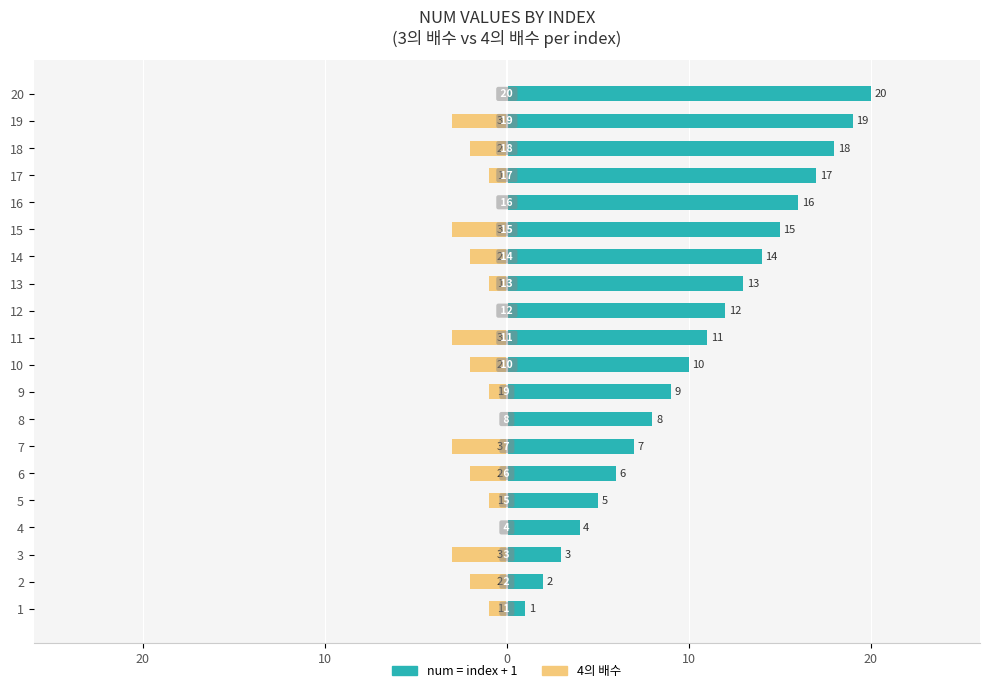

Between 13 and 17, which series saw the biggest shift?

num = index + 1